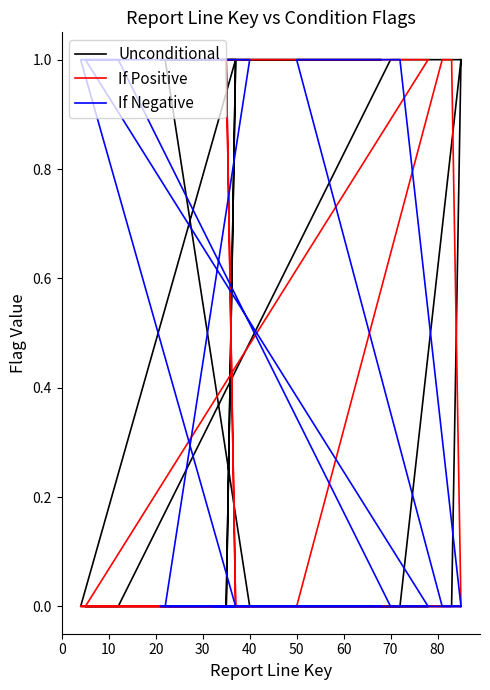

How many categories are shown in the chart?

22